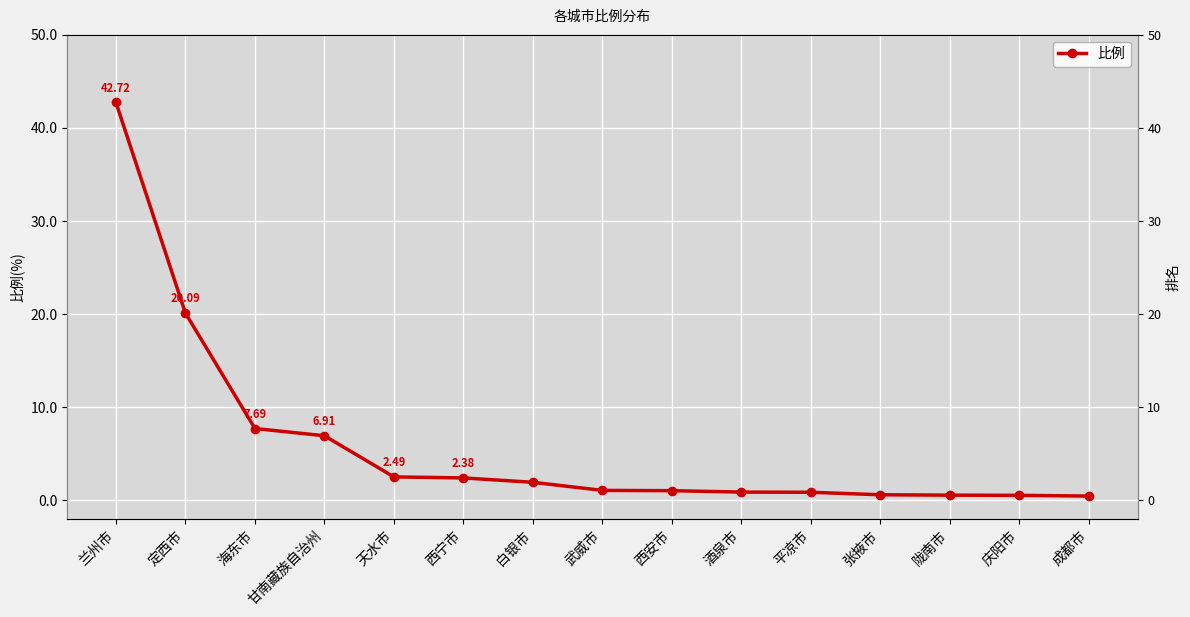

What is the approximate value at 西安市?

1.0